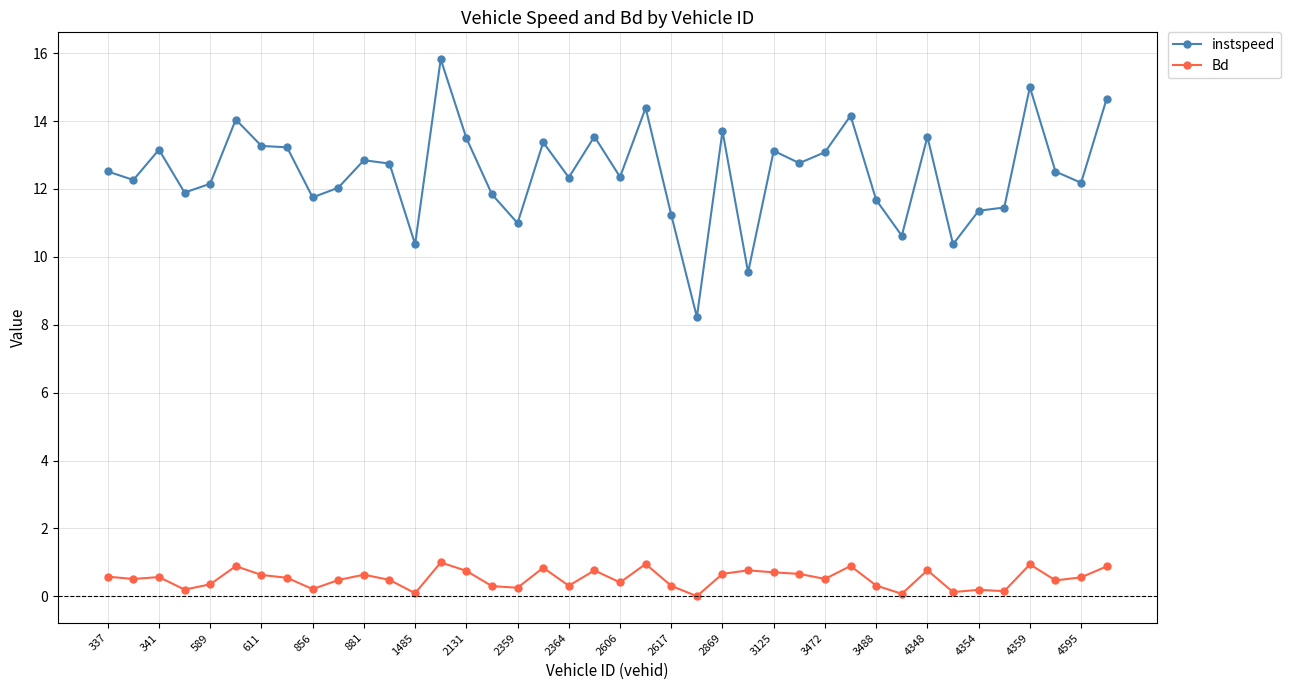

Which series has the largest range (max minus min)?

instspeed